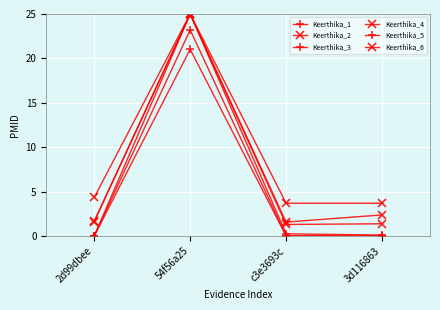

True or false: Keerthika_3 and Keerthika_5 intersect in this chart.

False